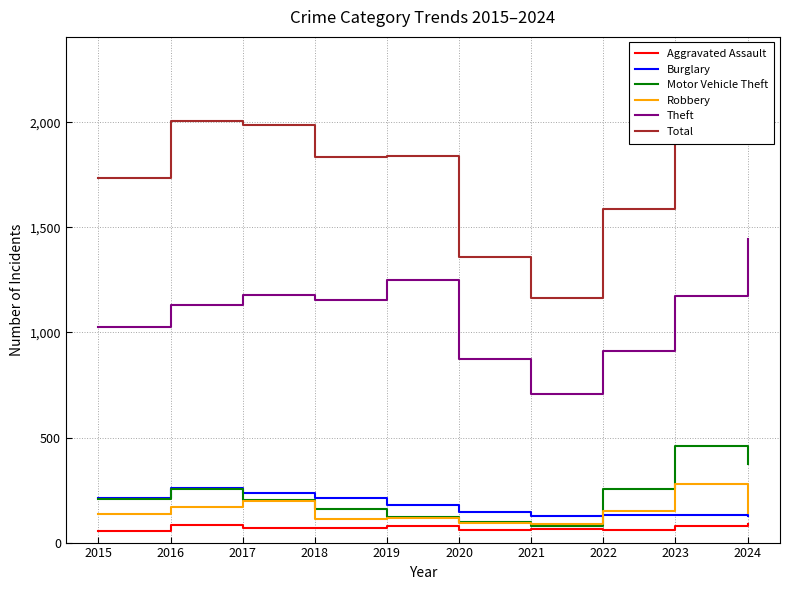

True or false: Theft has more than 0 points higher than both neighbors.

True